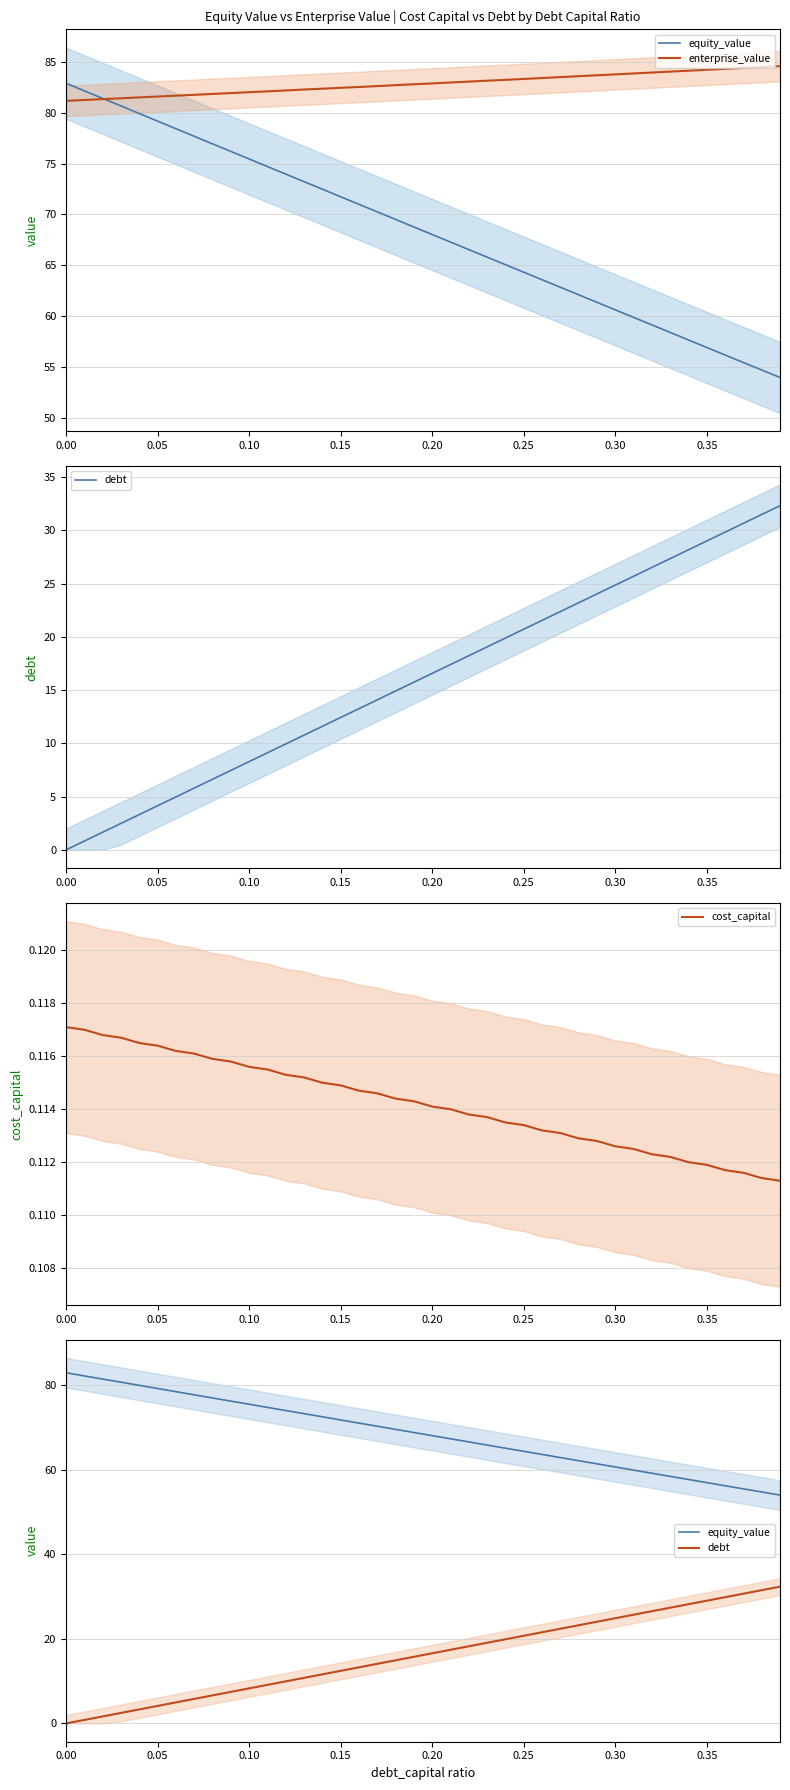

How many distinct data groups are displayed?

4